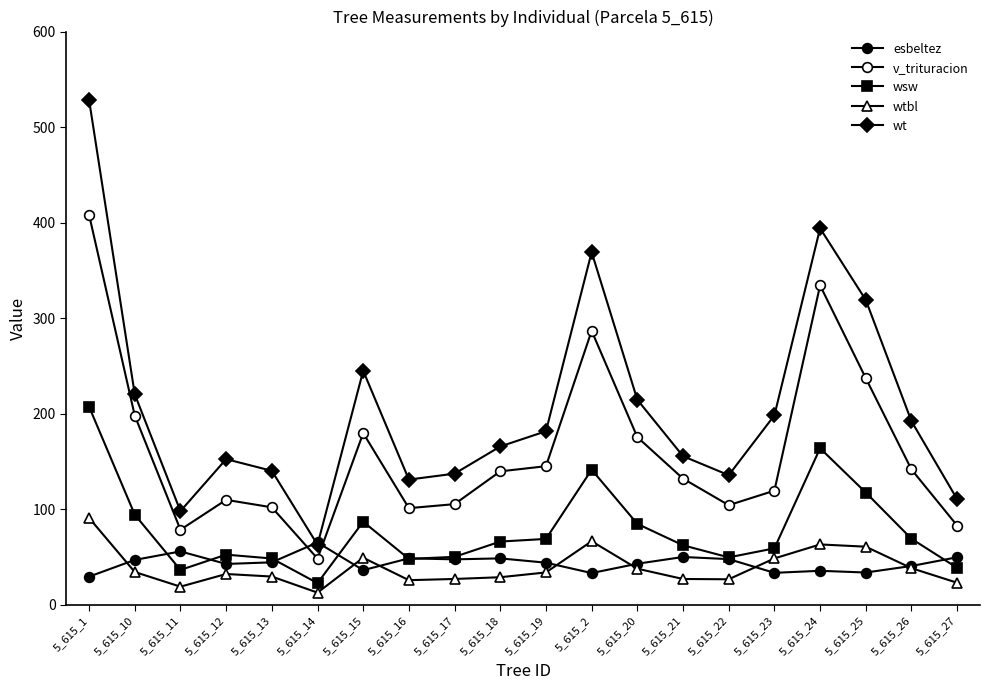

True or false: wsw and wt cross at least once.

False